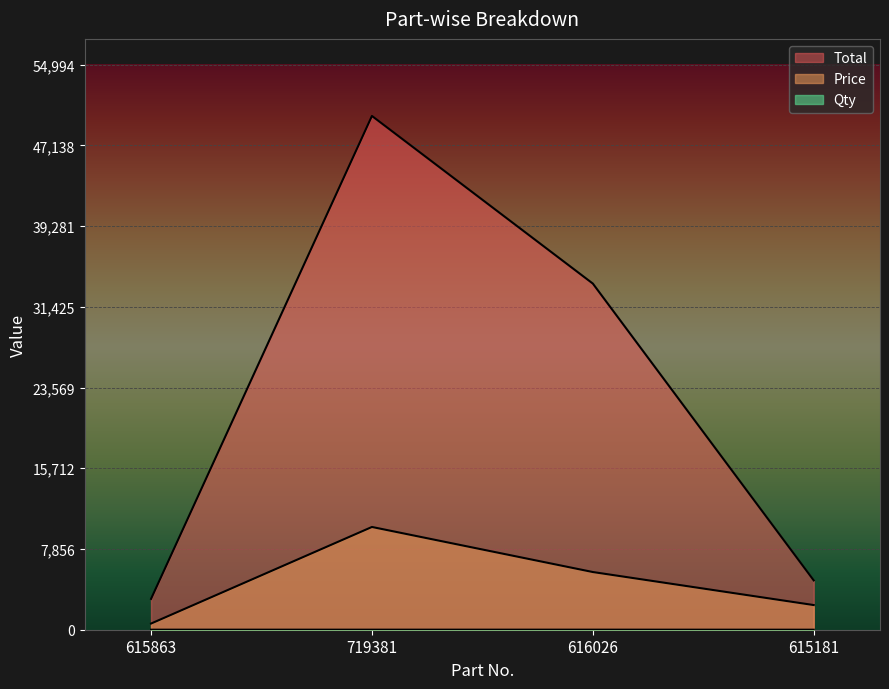

What is the sum of all Total values?

91479